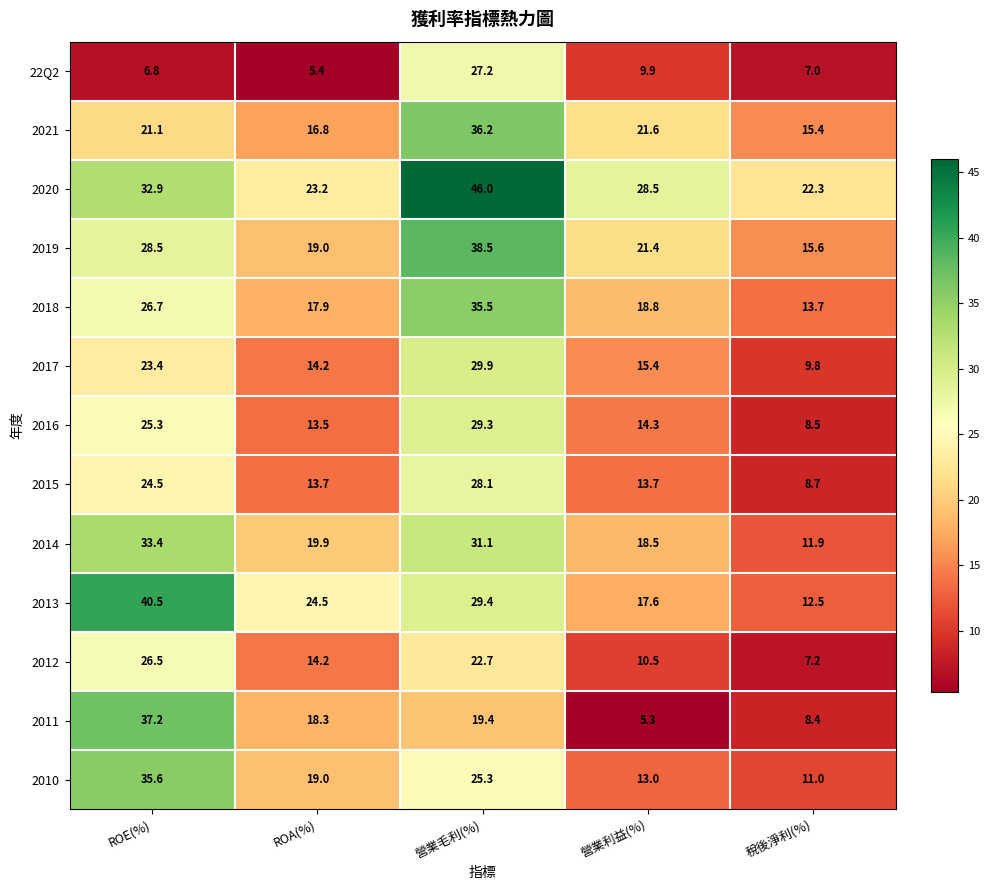

What is the greatest value displayed?

46.0